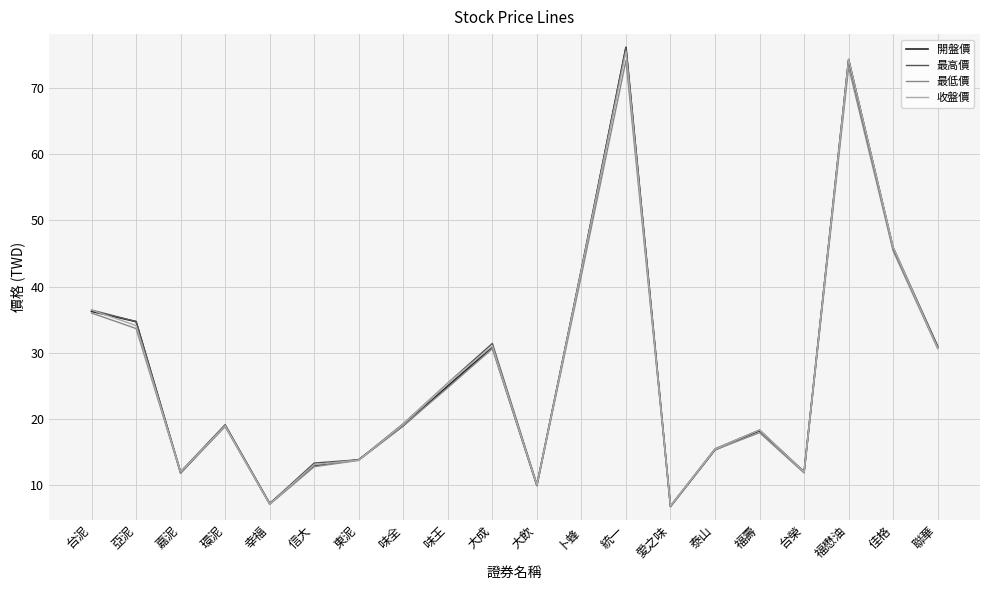

What is the average value of the 開盤價 series?

27.1